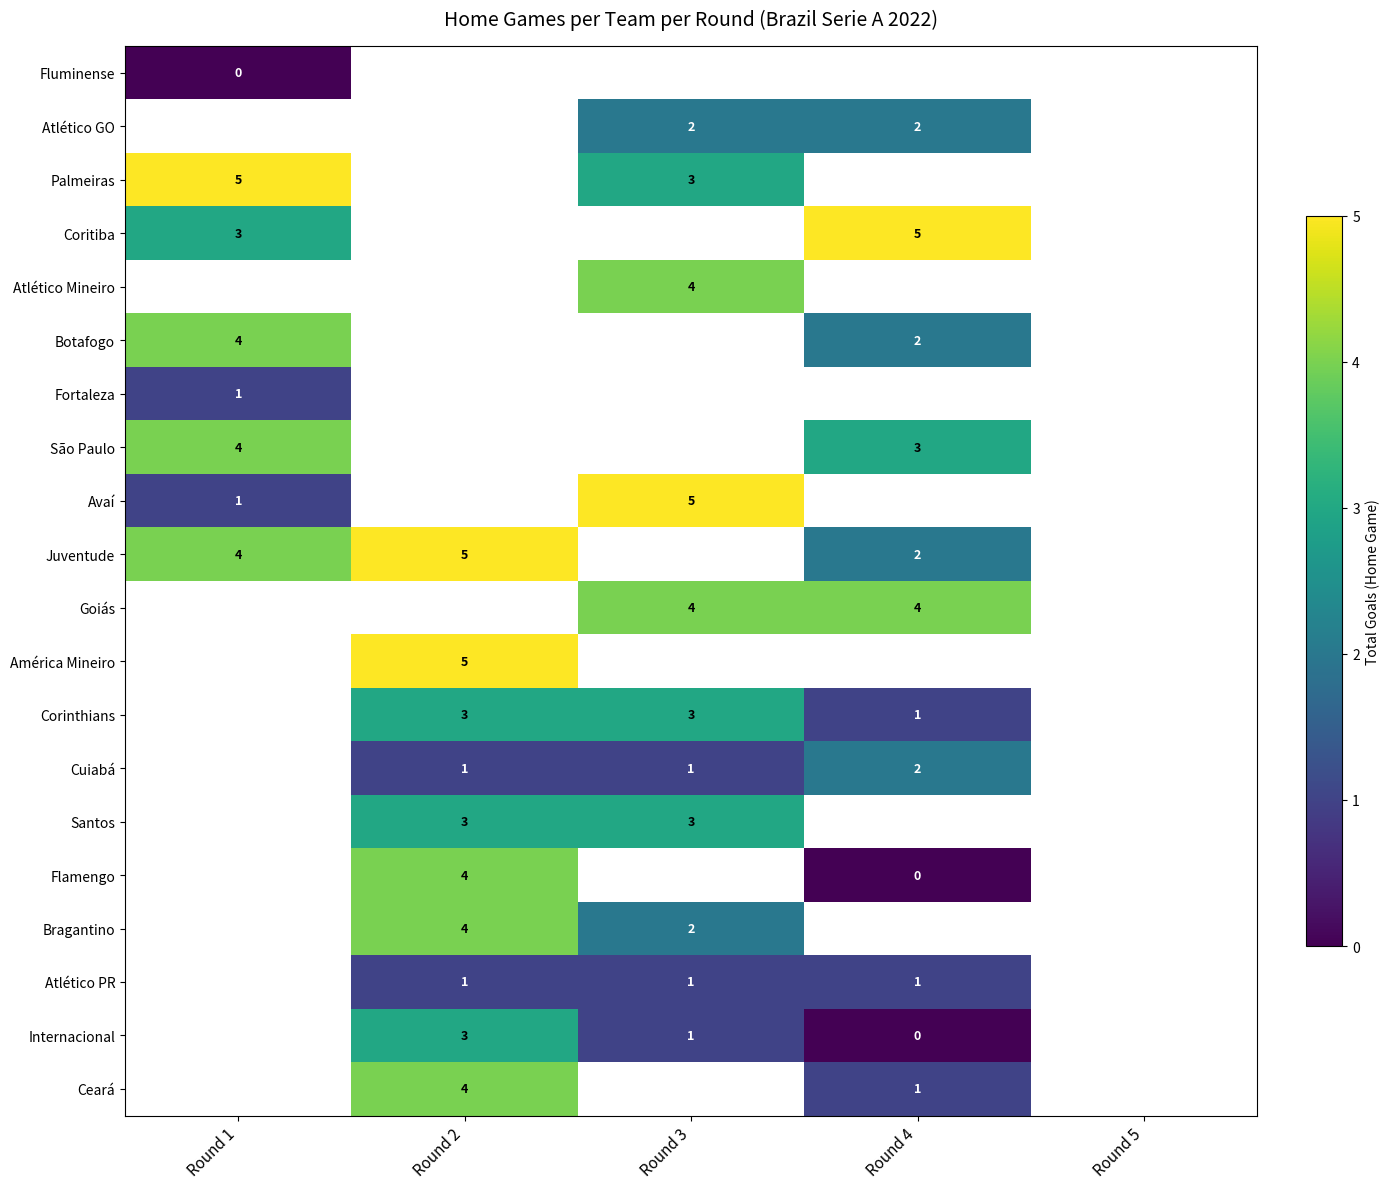

The value of Cuiabá at Round 3 is 1. True or false?

True